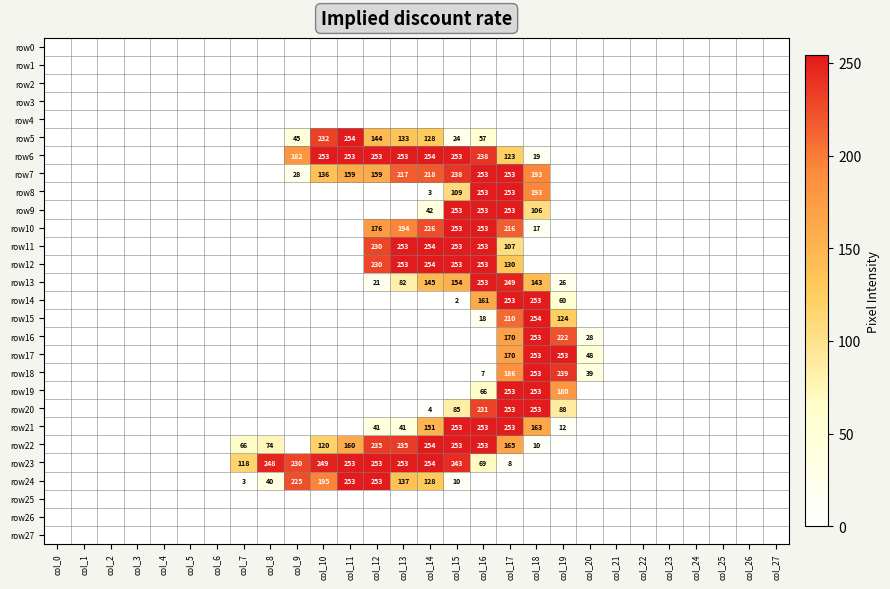

True or false: row8 has a value of 76 at col_17.

False